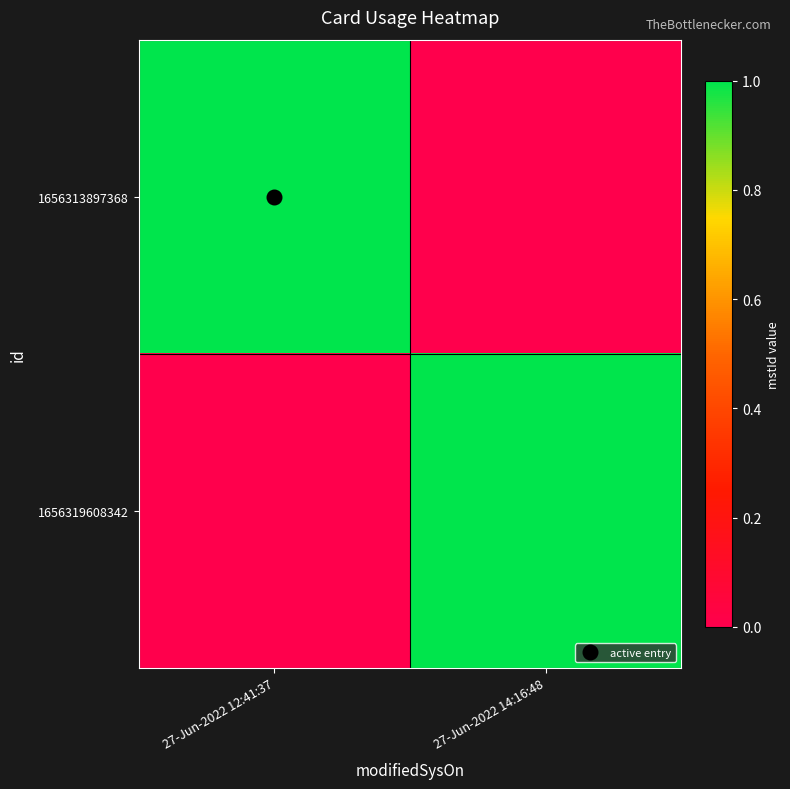

What is the total value across all series at 27-Jun-2022 14:16:48?

1